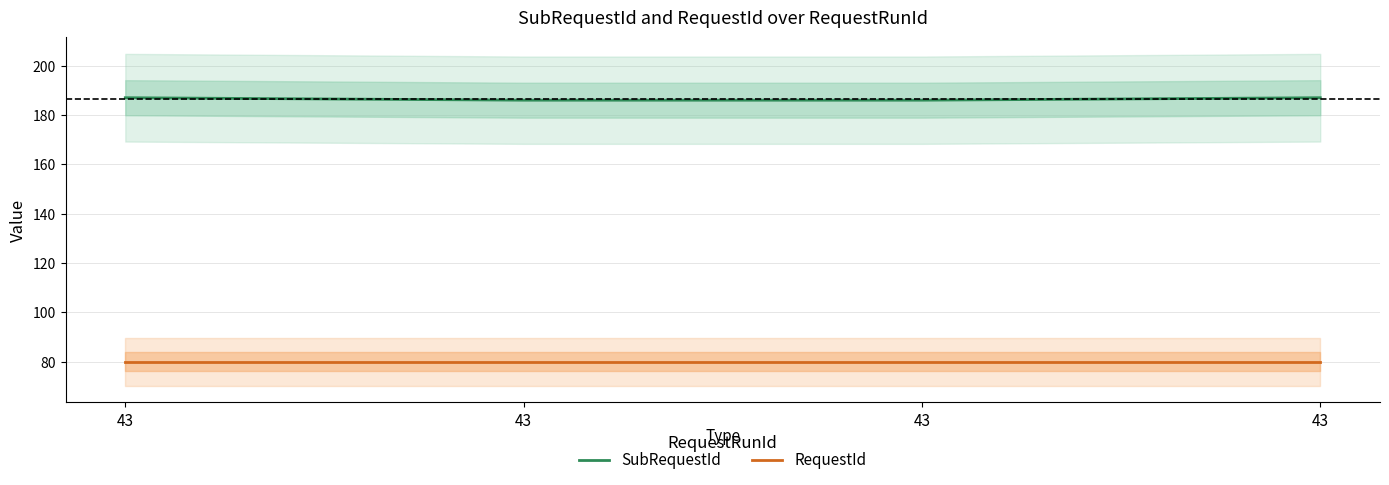

The value of RequestId at 43 is 80. True or false?

True